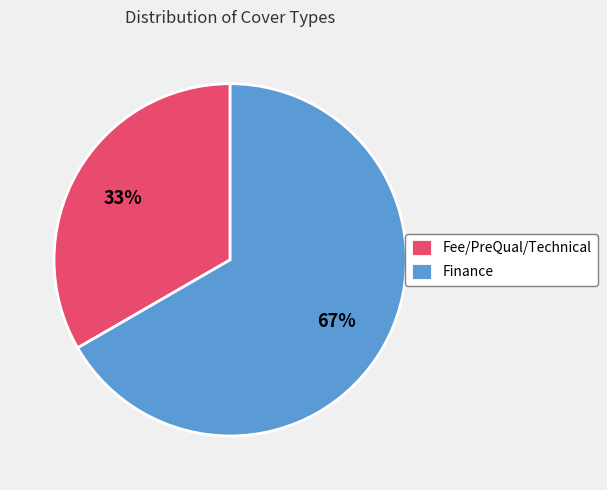

Which slice is the largest?

Finance